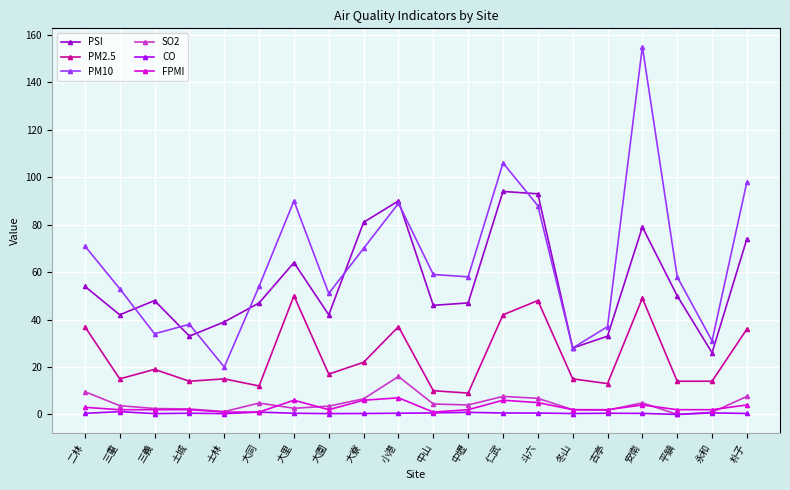

Which series changed the most between 土城 and 大寮?

PSI